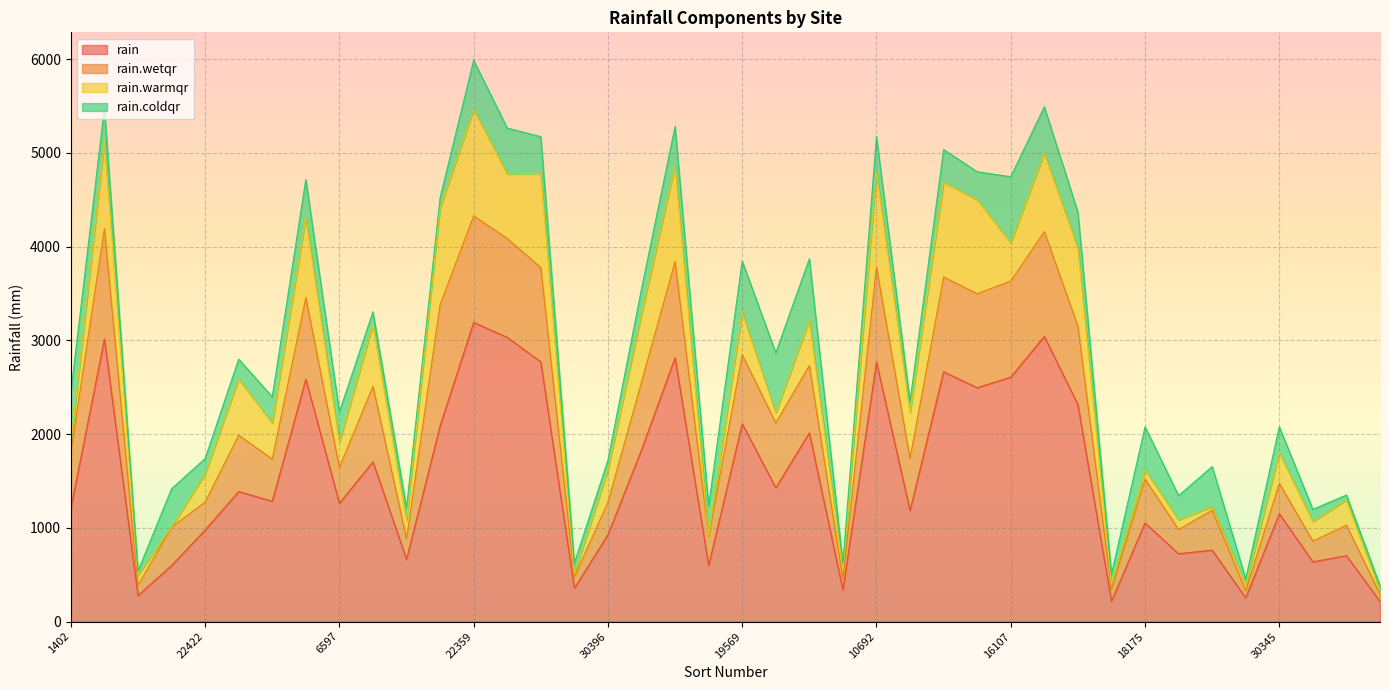

What is the smallest value displayed?

2